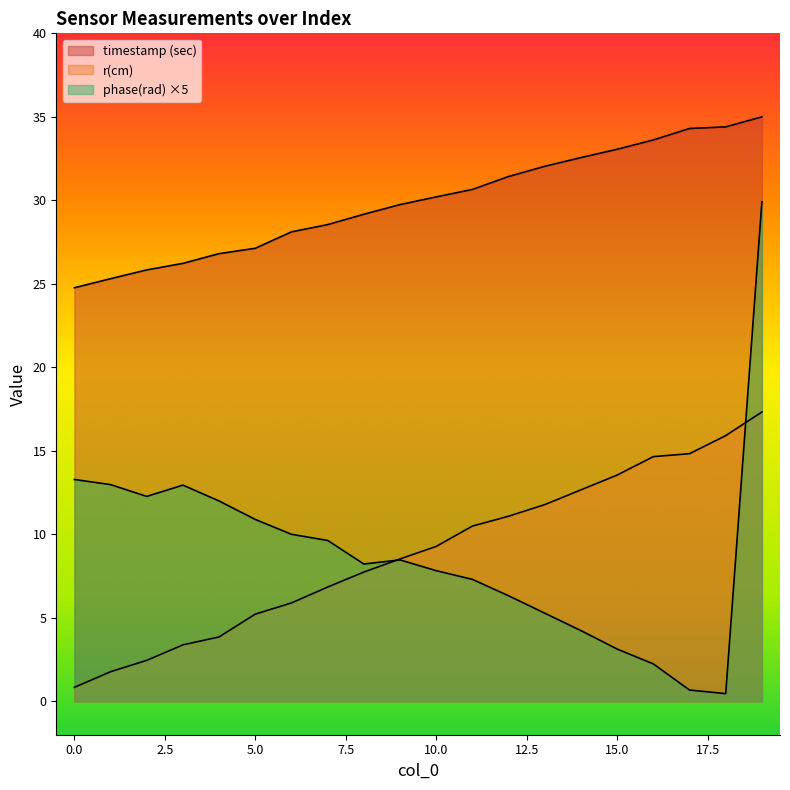

How many categories are shown in the chart?

20